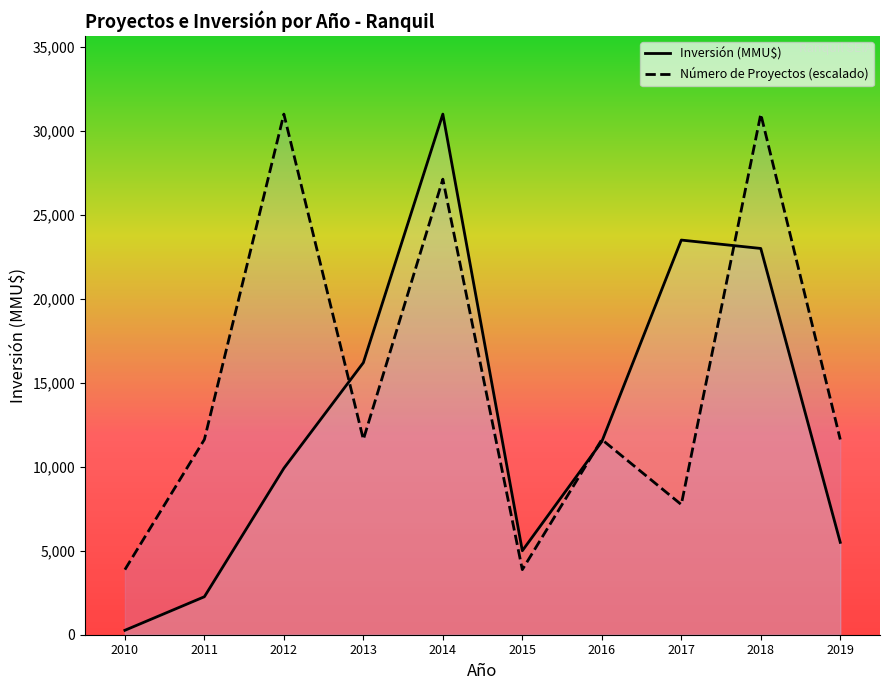

Between 2014 and 2018, which series saw the biggest shift?

Inversión (MMU$)